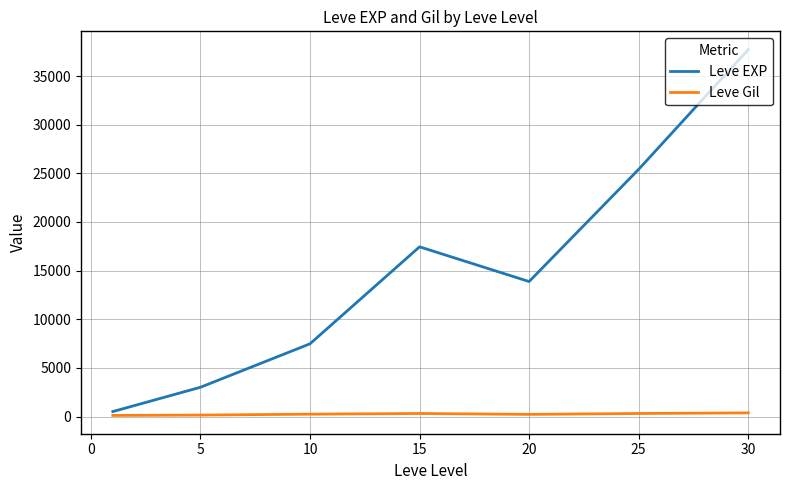

Which series has the largest range (max minus min)?

Leve EXP